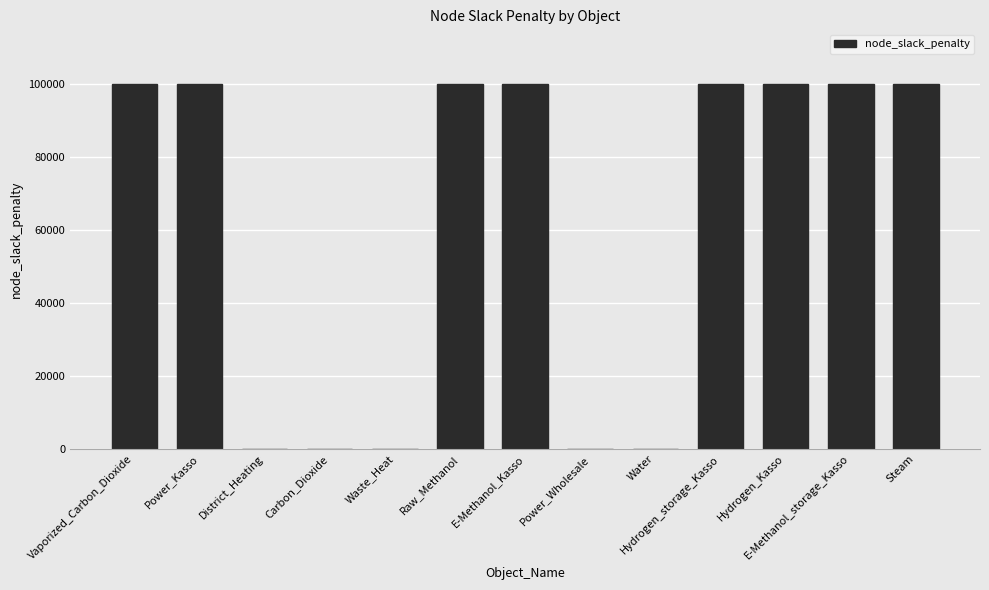

What is the sum of all values?

800000